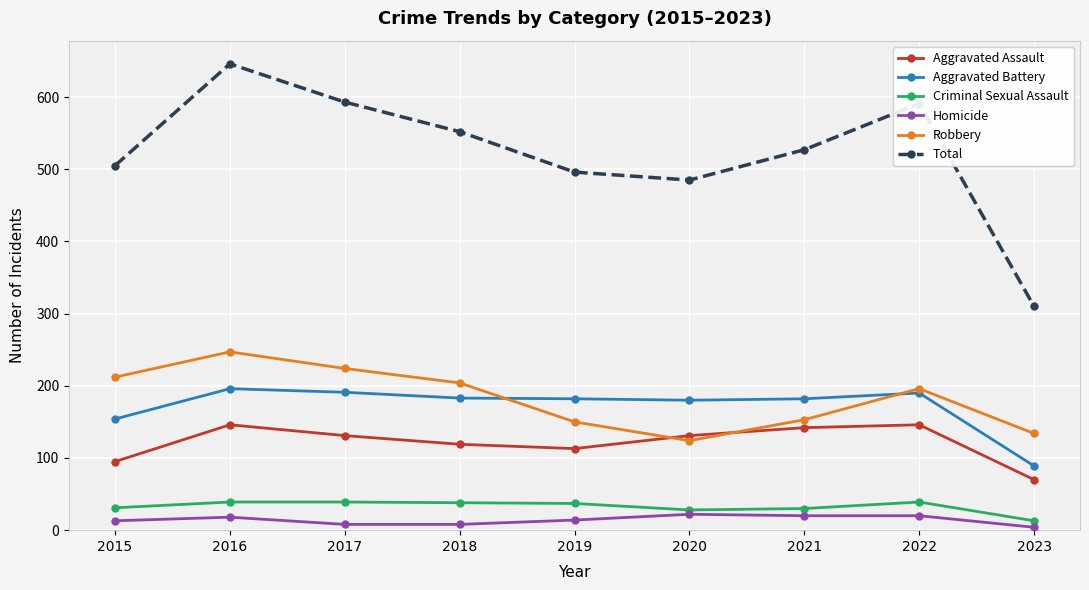

How many lines are shown in the chart?

6